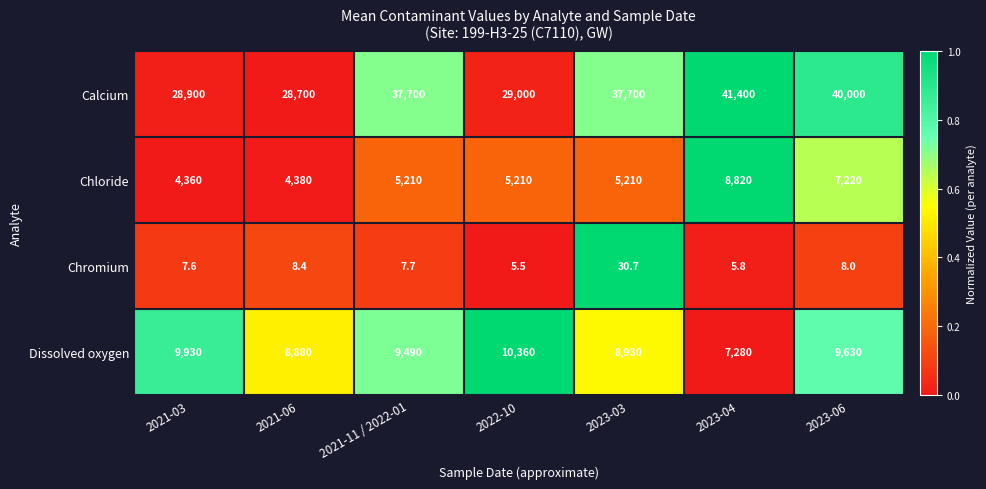

Is it true that Chloride equals 4360.0 at 2021-03?

True